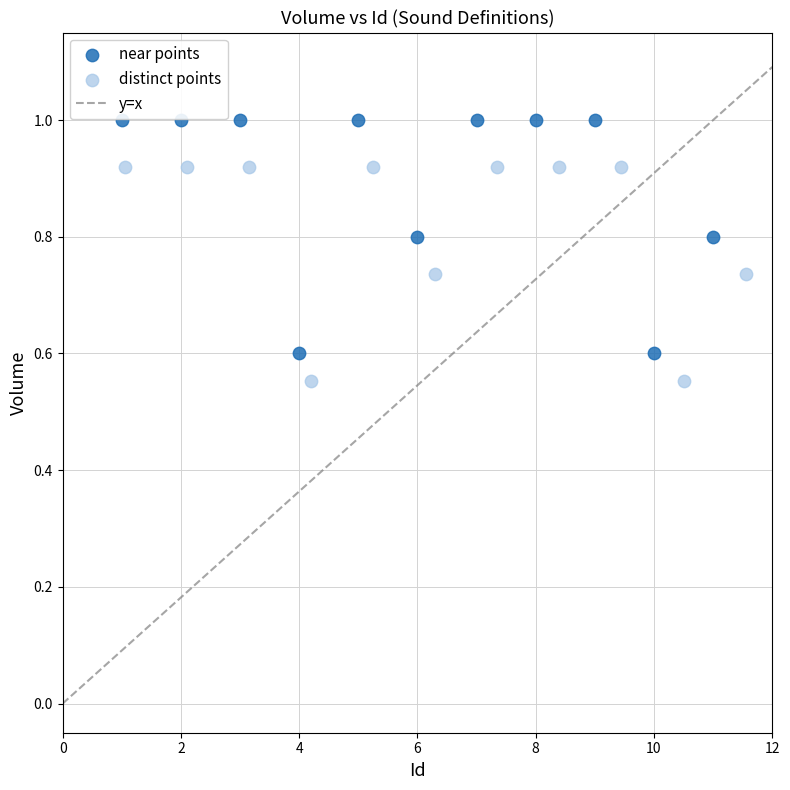

Which series contains the highest Y value?

near points